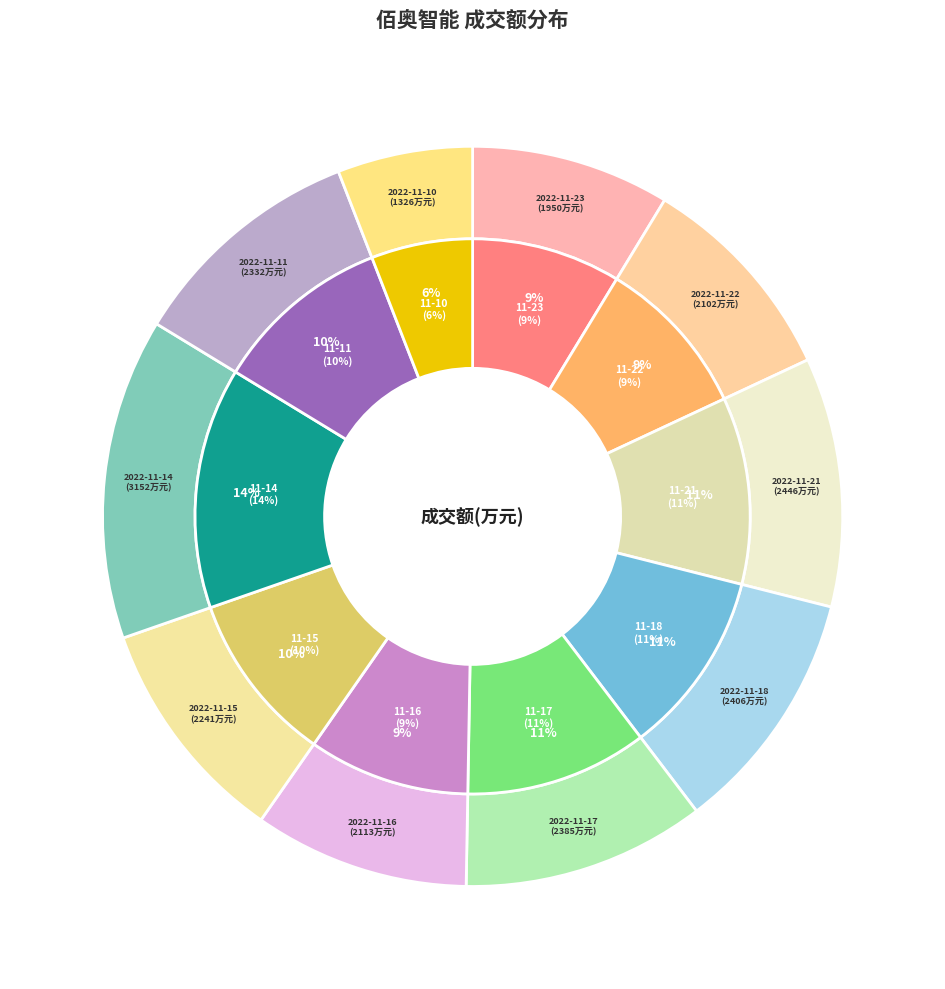

Approximately how many times larger is the value at 2022-11-10 compared to 2022-11-15?

0.6